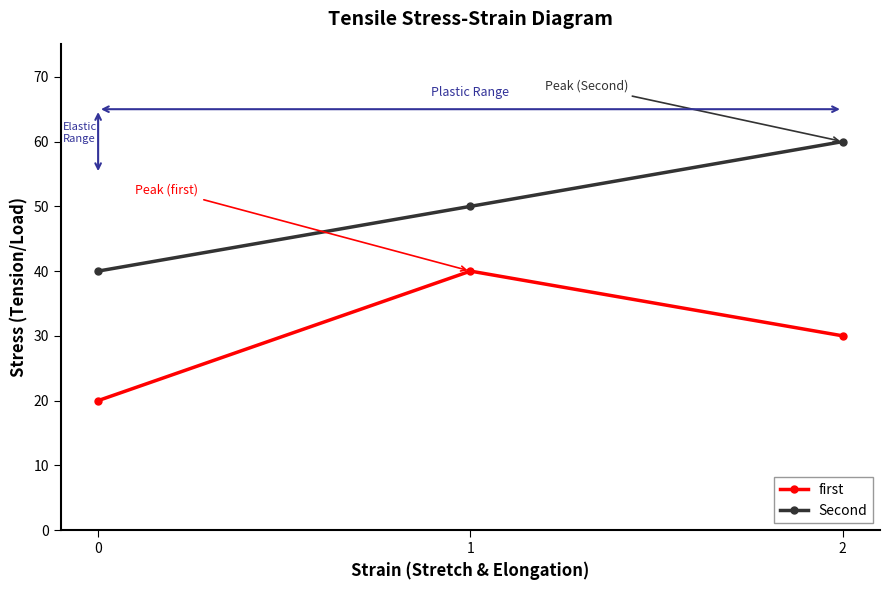

List the series in order of their peak value, lowest first.

first, Second